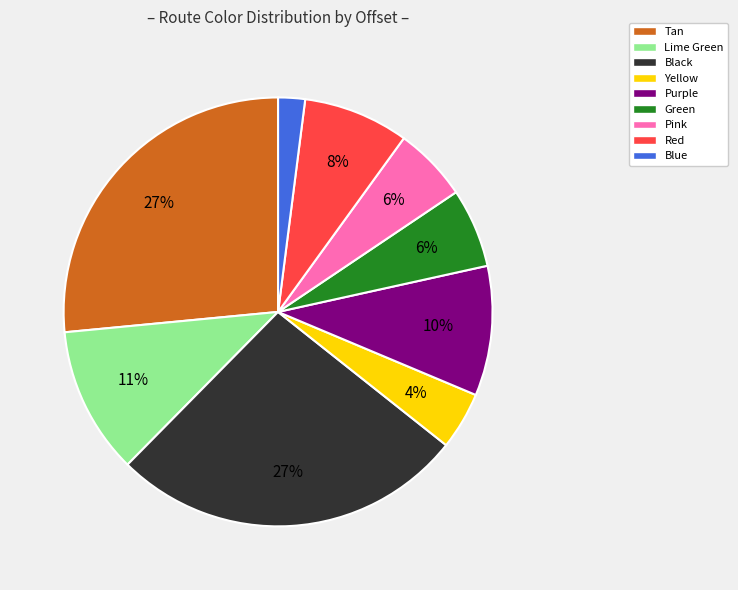

To the nearest percent, what is the difference between the largest and smallest slice percentages?

25%